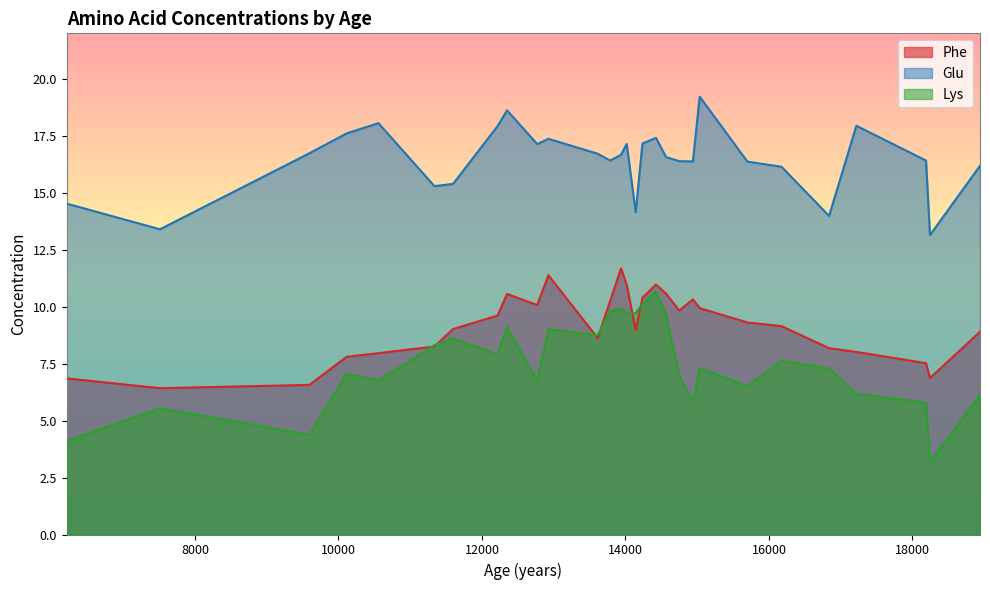

True or false: Phe has more than 0 points higher than both neighbors.

True